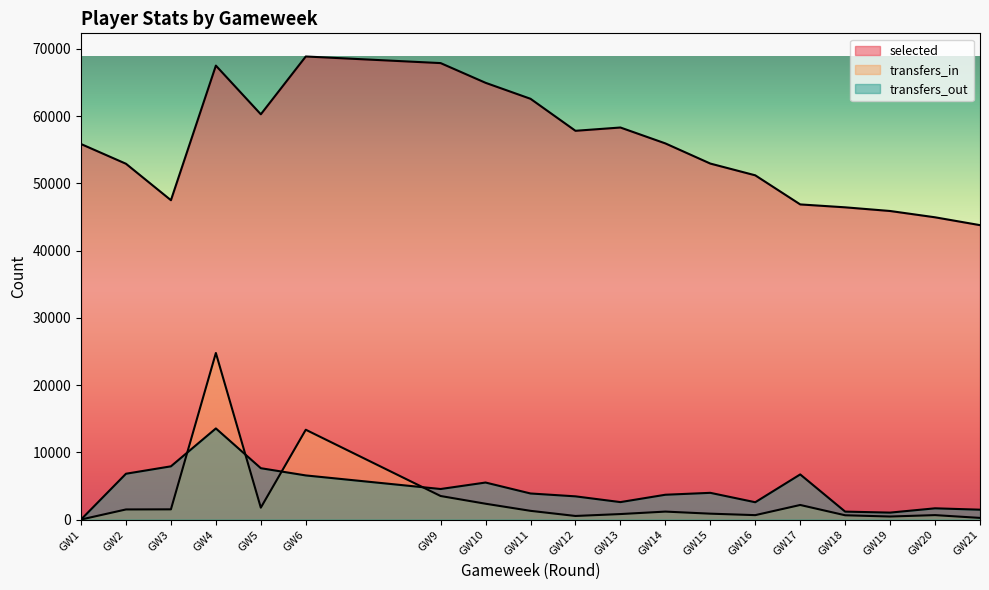

True or false: transfers_out and transfers_in cross at least once.

True